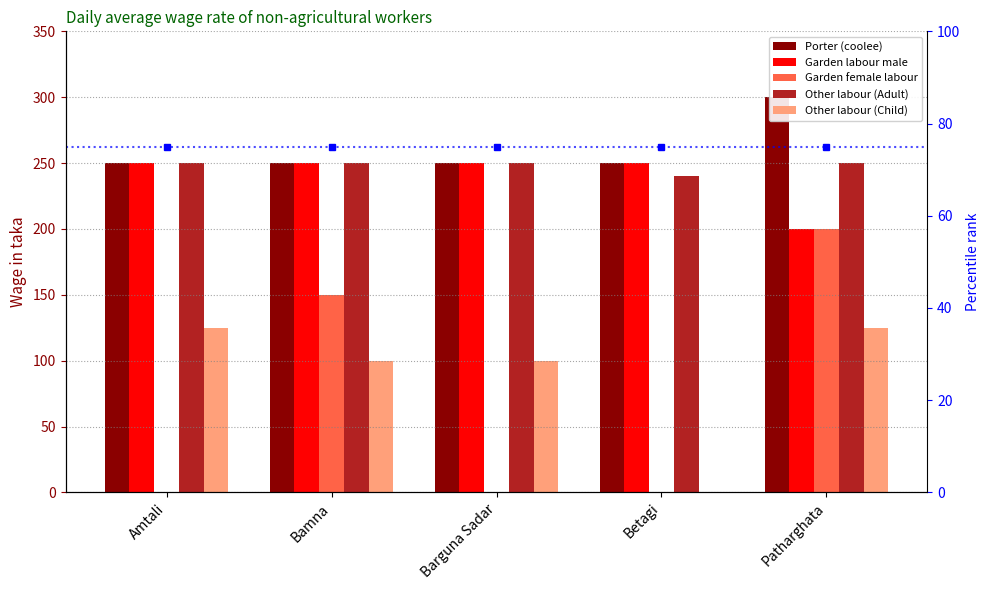

How many distinct data groups are displayed?

5